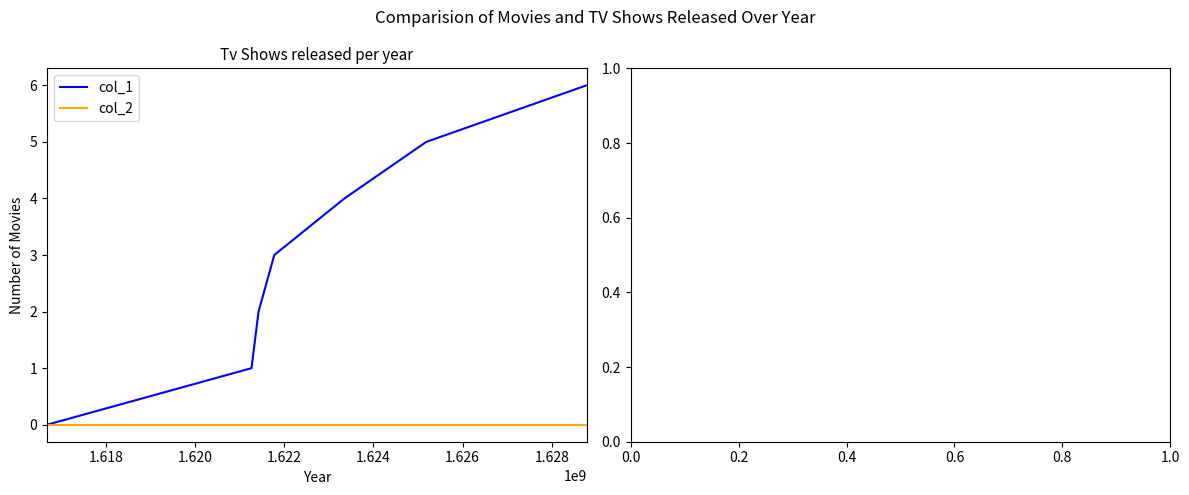

Is this an area chart (filled region under the line)?

No